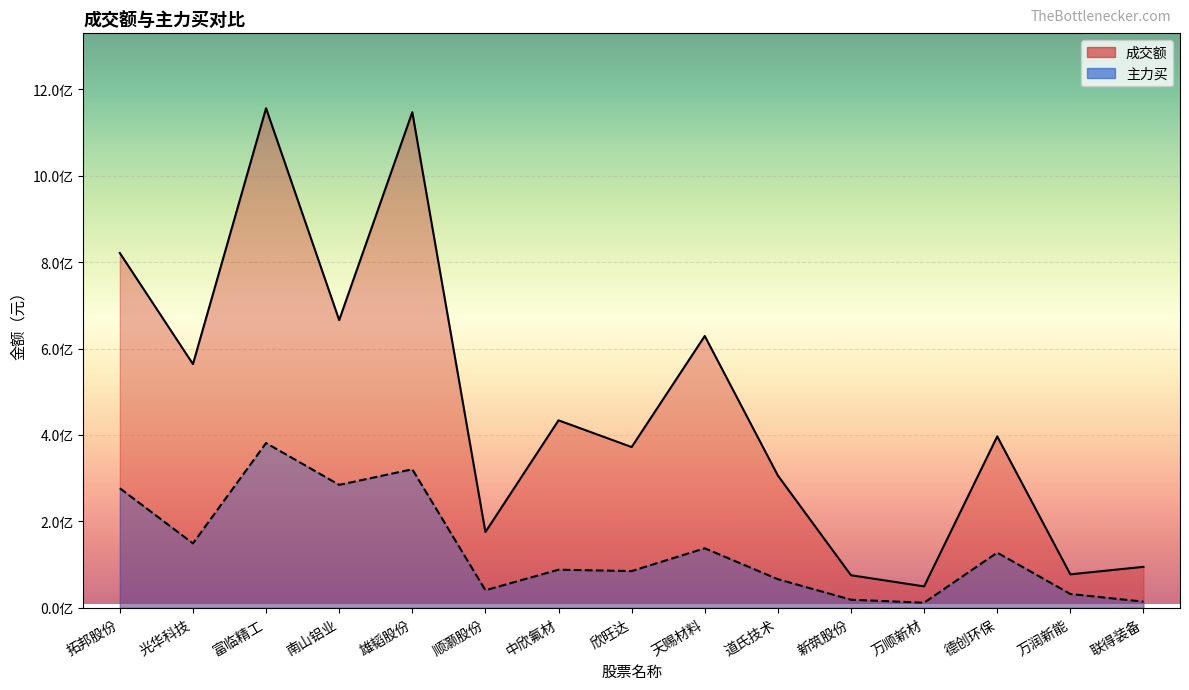

Where does the 主力买 series first go above 88303984?

拓邦股份